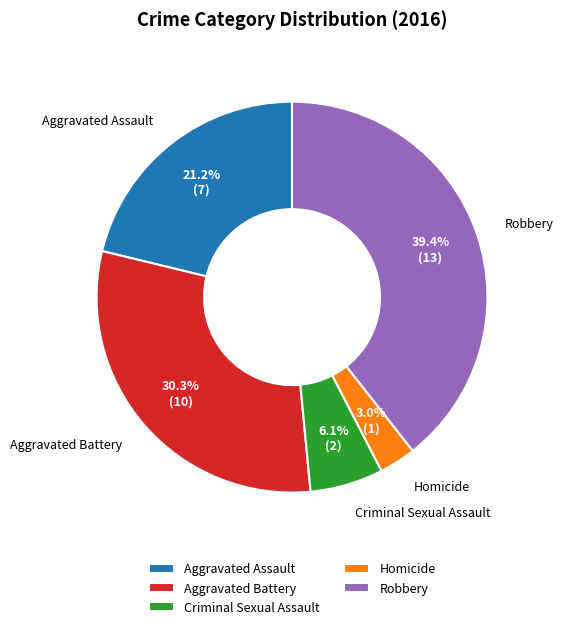

Does Homicide represent more than half of the total?

No